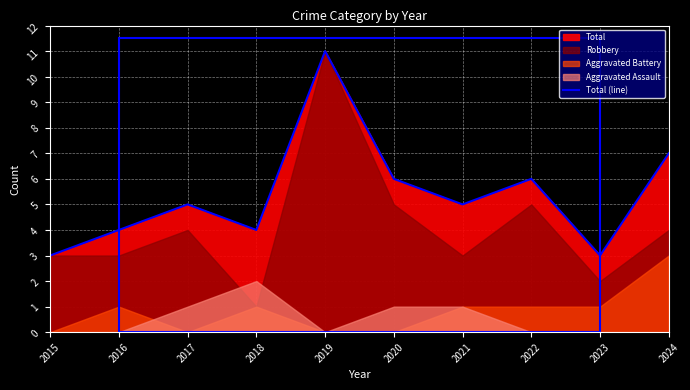

List the labels in order of value, largest first.

2019, 2024, 2020, 2022, 2017, 2021, 2016, 2018, 2015, 2023